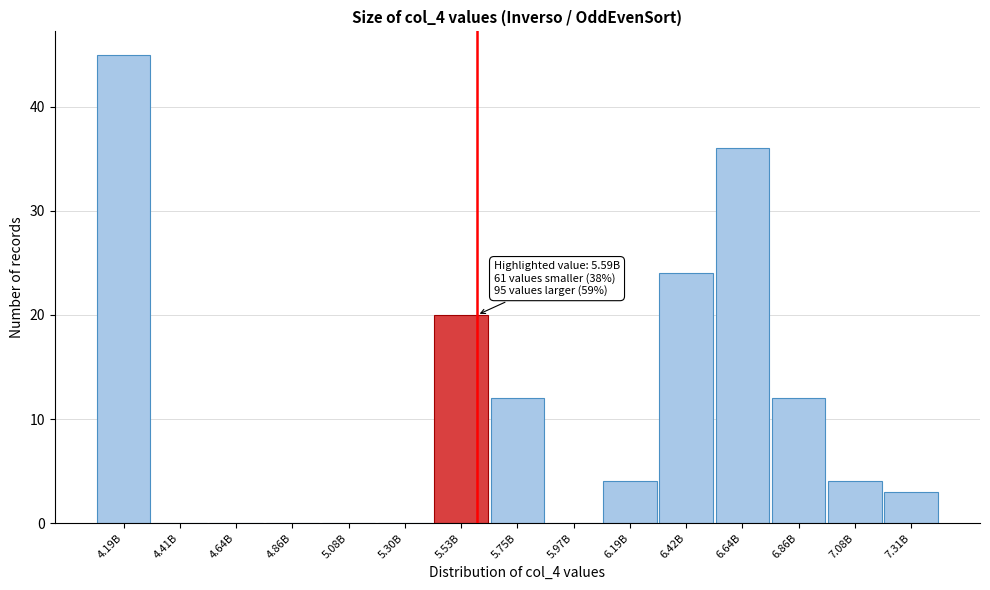

Reading right to left, list all the values displayed in this chart.

7.31B=3	7.08B=4	6.86B=12	6.64B=36	6.42B=24	6.19B=4	5.97B=0	5.75B=12	5.53B=20	5.30B=0	5.08B=0	4.86B=0	4.64B=0	4.41B=0	4.19B=45